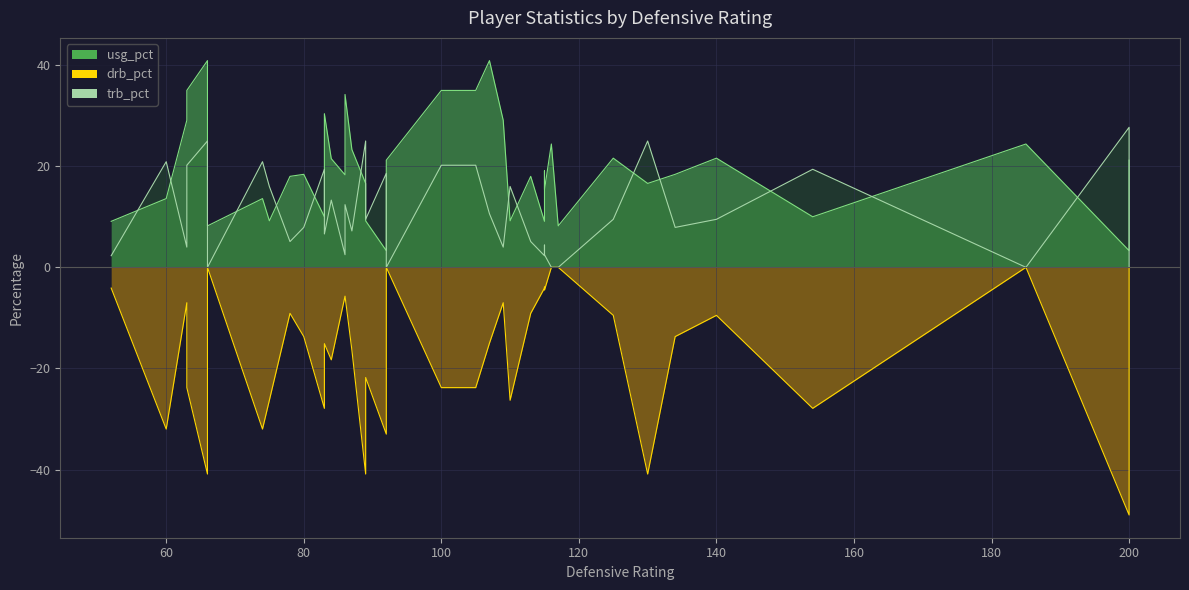

Which category has the highest value across all series?

66